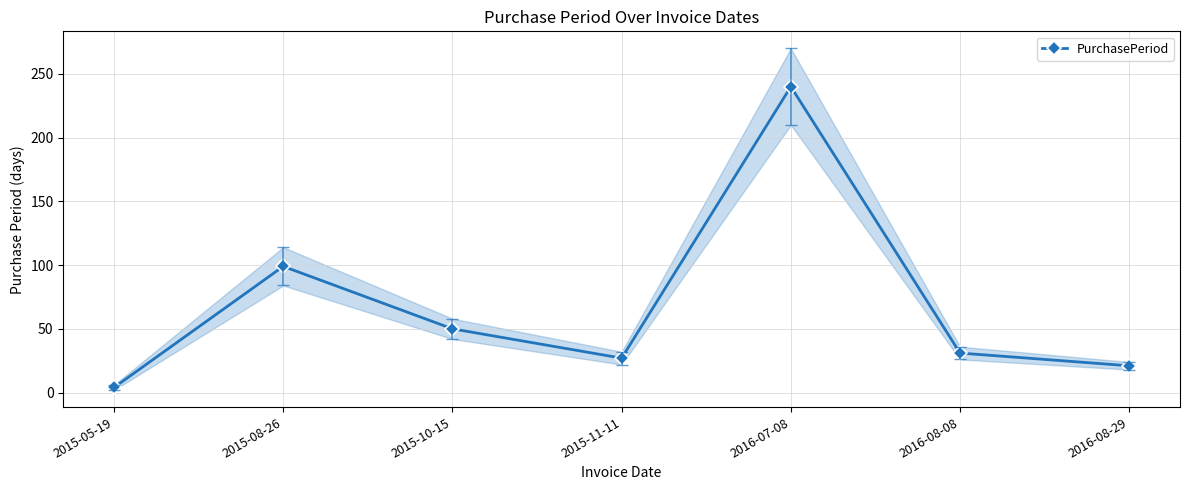

Is it true that the value at 2015-11-11 is 27?

True